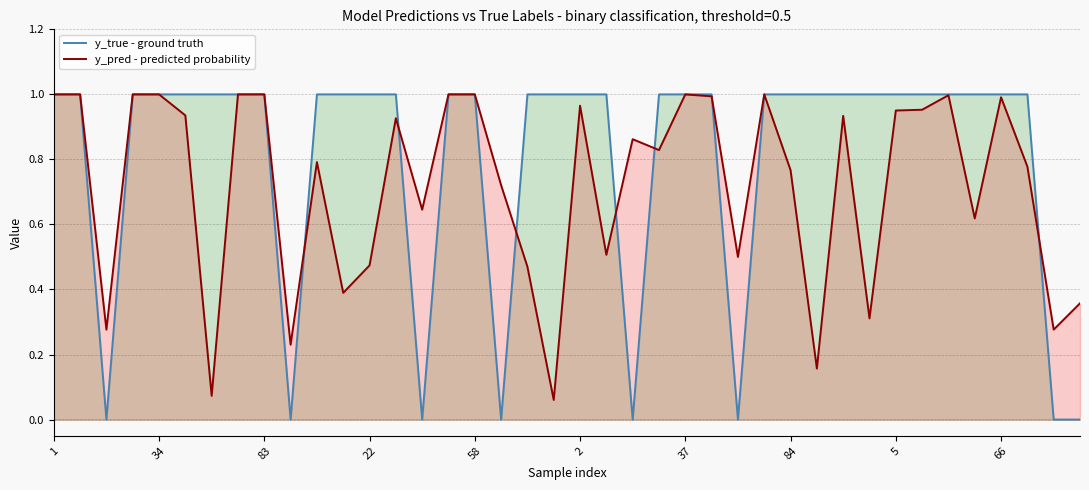

Between which two adjacent categories do y_pred line and y_true line first intersect?

34 and 83